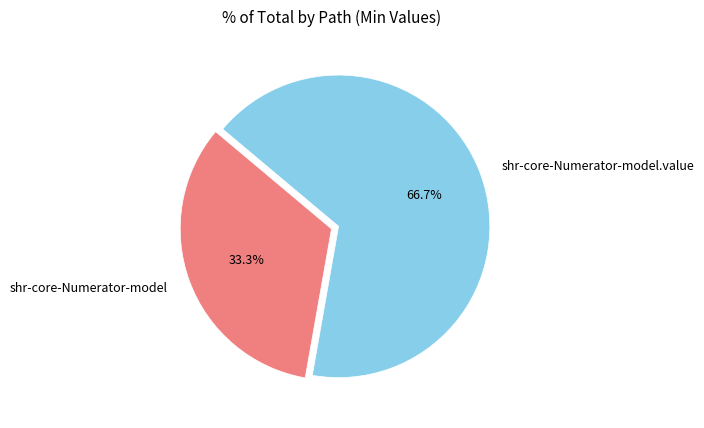

What is the smallest slice in the pie chart?

shr-core-Numerator-model